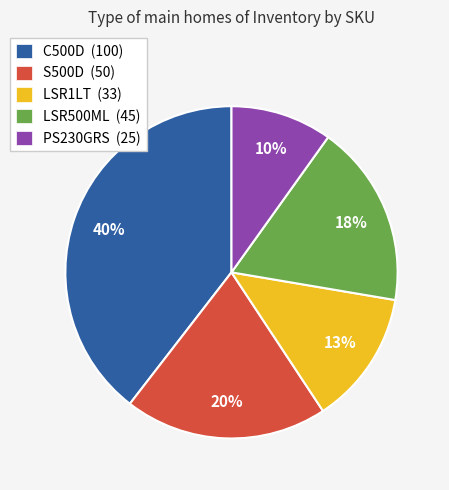

Which slice is the largest?

C500D